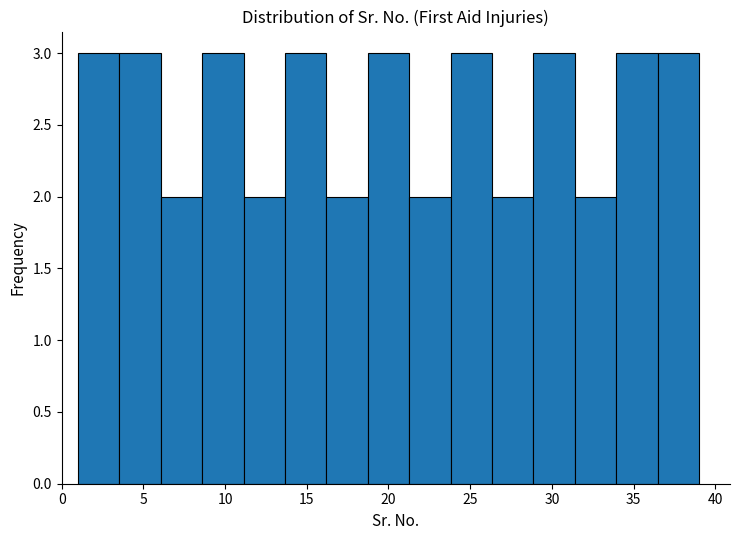

Reading left to right, list every bar in this chart as the range it spans on the x-axis followed by its height. Neither the bar edges nor the heights are printed on the chart, so give them approximately, as read against the axes.

1.0 to 3.5: 3
3.5 to 6.0: 3
6.0 to 8.5: 2
8.5 to 11.0: 3
11.0 to 13.5: 2
13.5 to 16.0: 3
16.0 to 18.5: 2
18.5 to 21.5: 3
21.5 to 24.0: 2
24.0 to 26.5: 3
26.5 to 29.0: 2
29.0 to 31.5: 3
31.5 to 34.0: 2
34.0 to 36.5: 3
36.5 to 39.0: 3